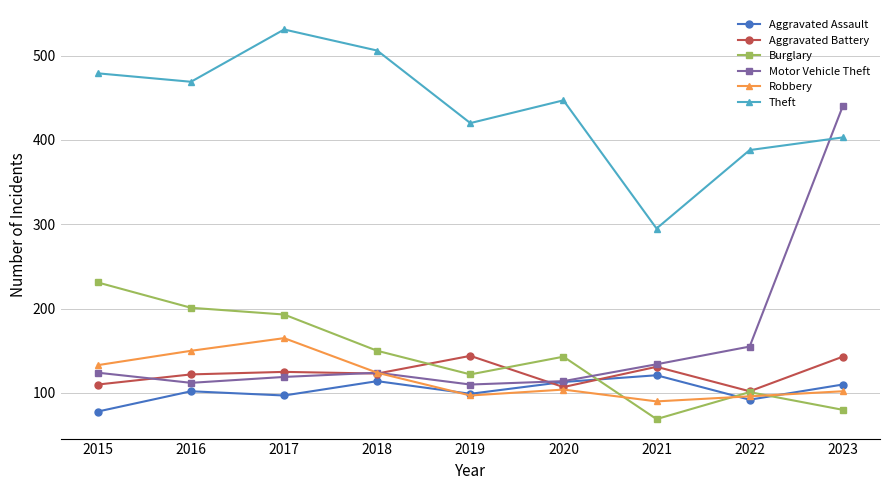

How many lines are shown in the chart?

6